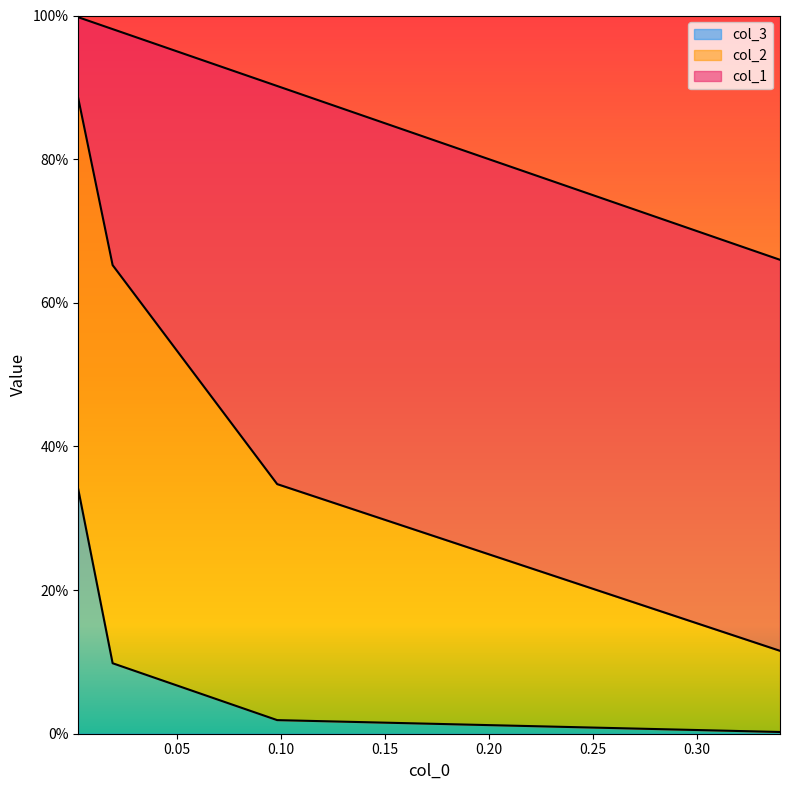

Is it true that col_3 equals 0.0 at 0.34014746012845193?

True